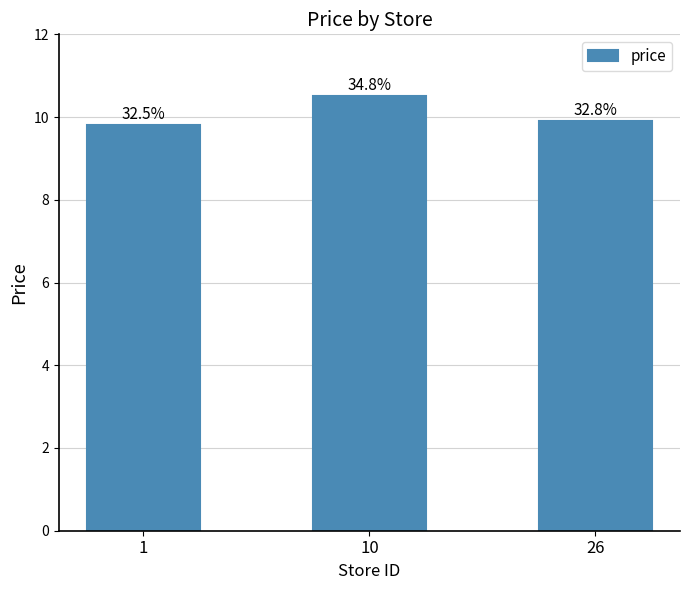

Rank the categories by value from highest to lowest.

10, 26, 1